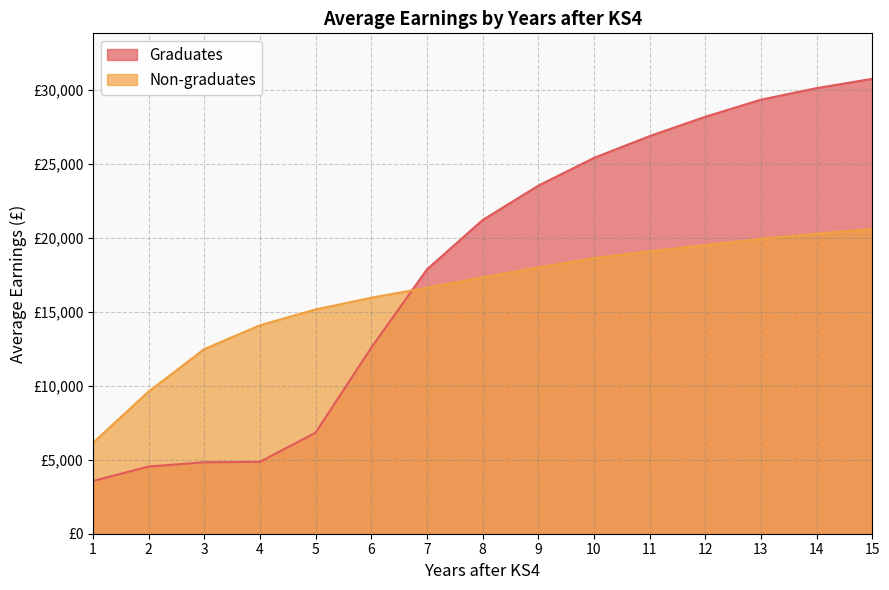

The value of Non-graduates at 9 is 17996. True or false?

True